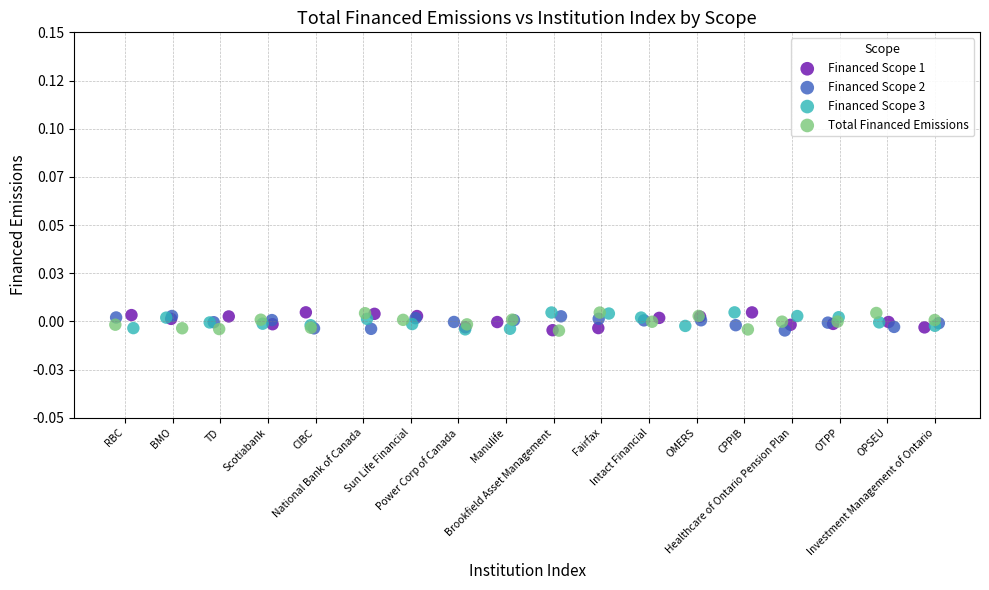

What are all the series names shown in the legend?

Financed Scope 1, Financed Scope 2, Financed Scope 3, Total Financed Emissions